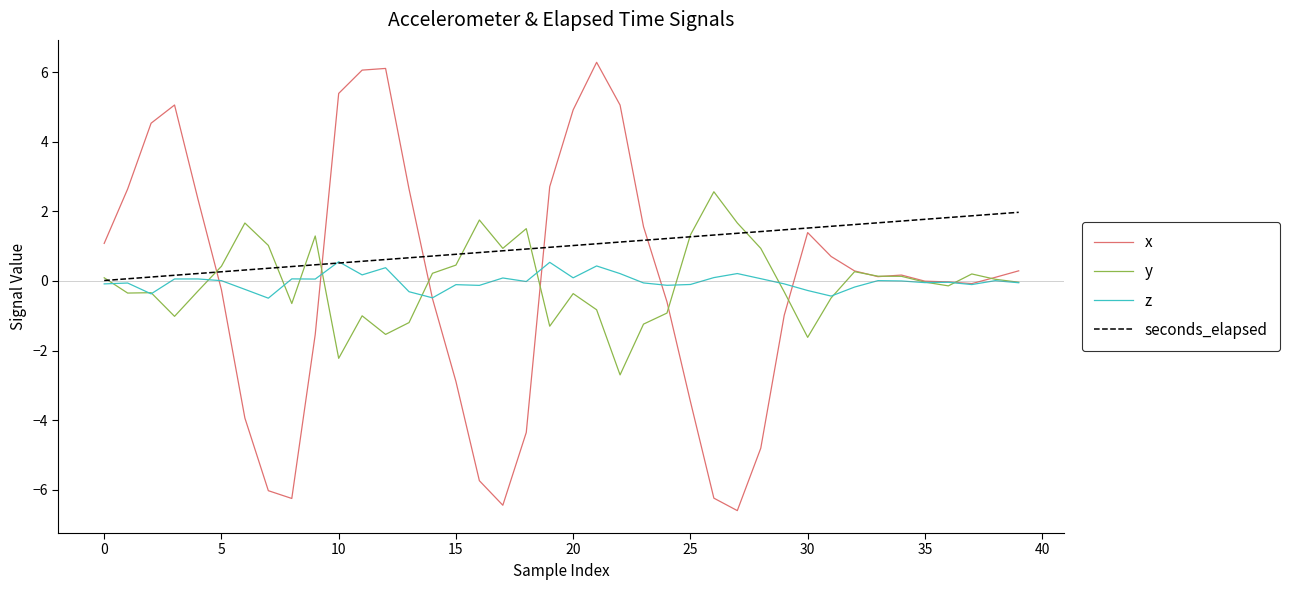

Which series has the largest range (max minus min)?

x